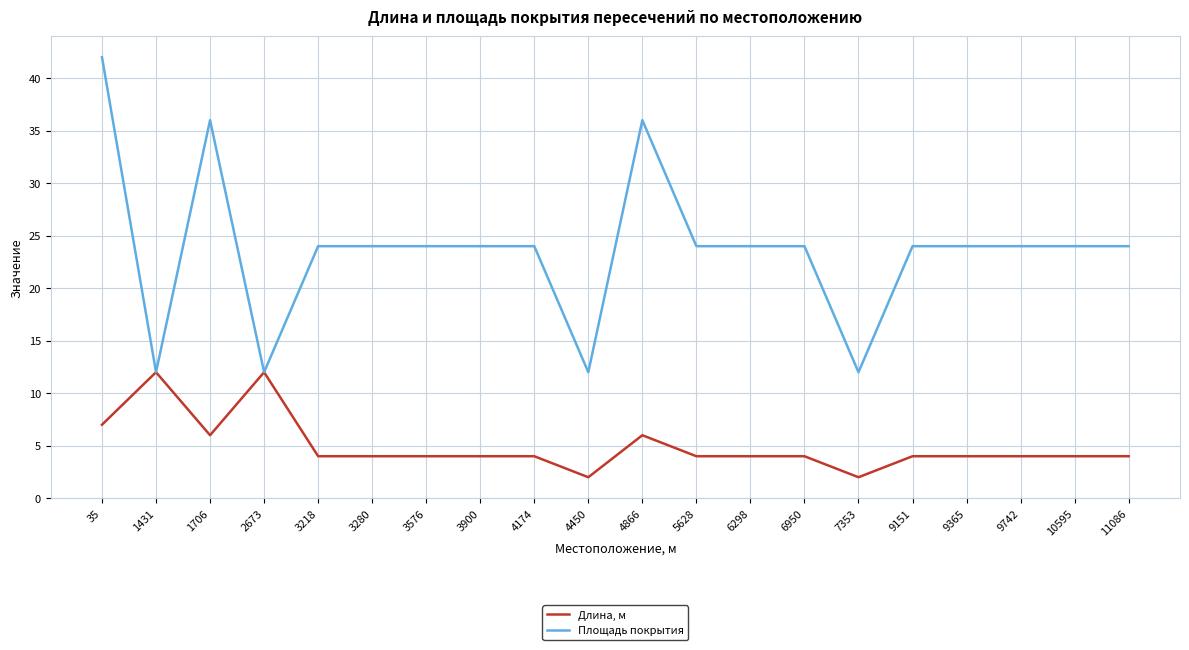

Reading right to left, transcribe all the data shown in this chart.

Длина, м: 4	4	4	4	4	2	4	4	4	6	2	4	4	4	4	4	12	6	12	7
Площадь покрытия: 24	24	24	24	24	12	24	24	24	36	12	24	24	24	24	24	12	36	12	42